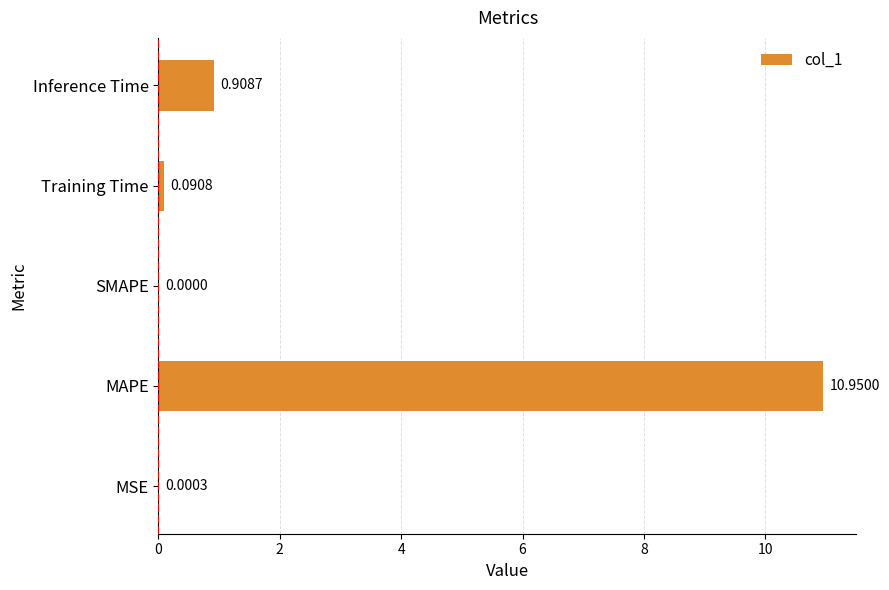

What is the change in value from MSE to MAPE?

+10.9